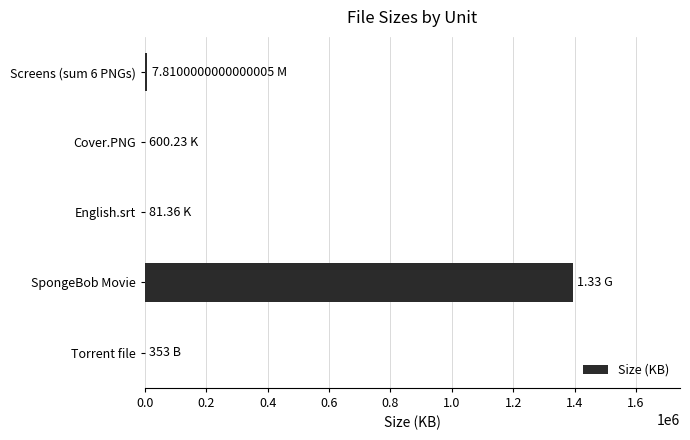

What is the sum of all values?

1403285.5